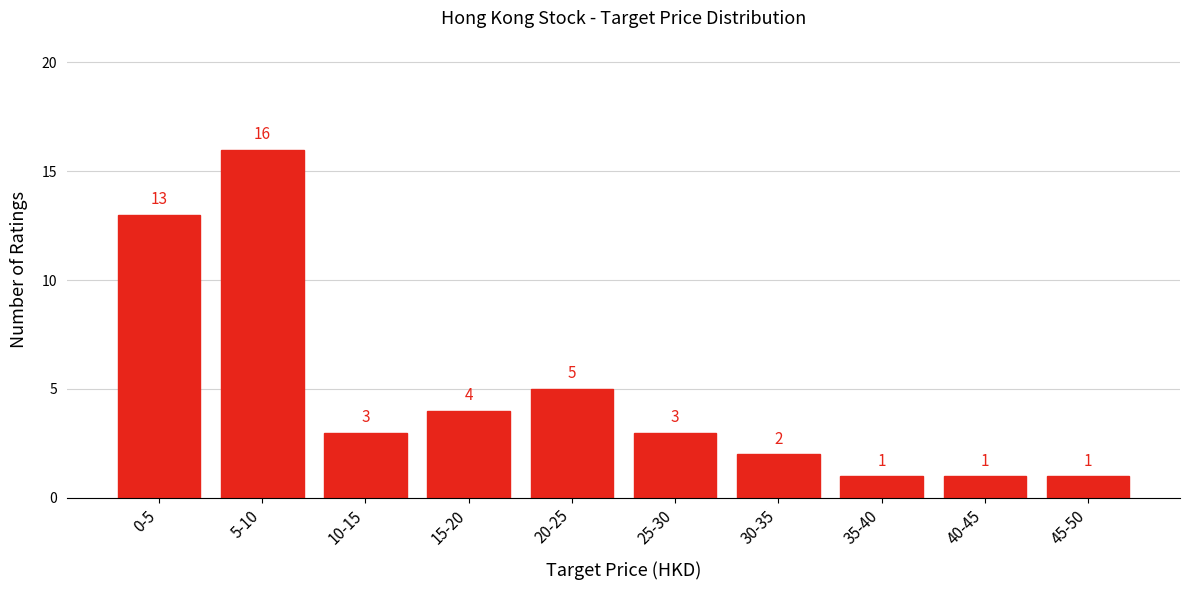

Reading left to right, extract all data points from this chart.

0-5=13	5-10=16	10-15=3	15-20=4	20-25=5	25-30=3	30-35=2	35-40=1	40-45=1	45-50=1